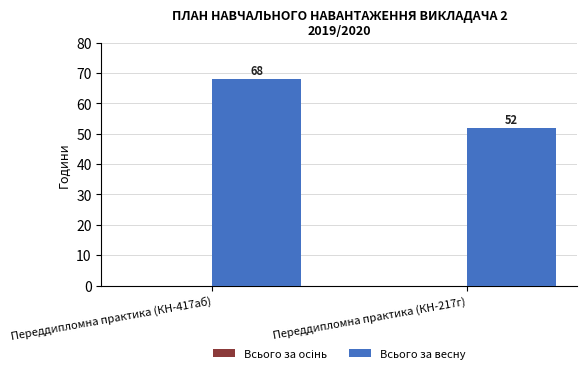

What is the maximum value shown in the chart?

68